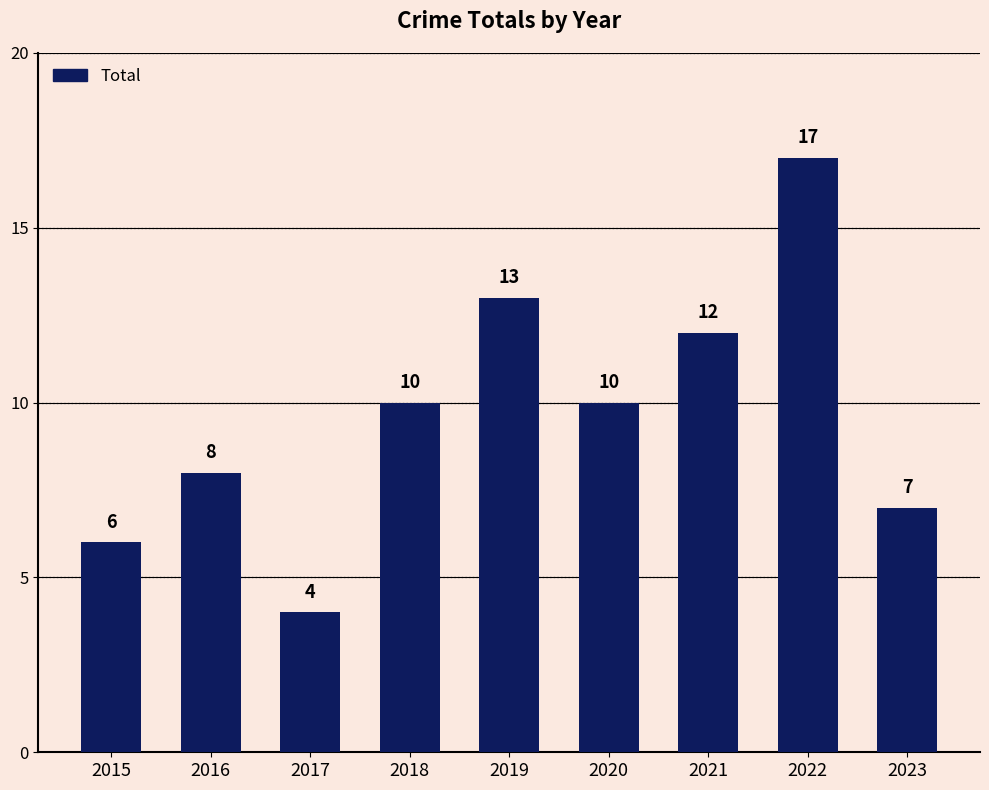

What is the value of the 3rd bar from the left?

4